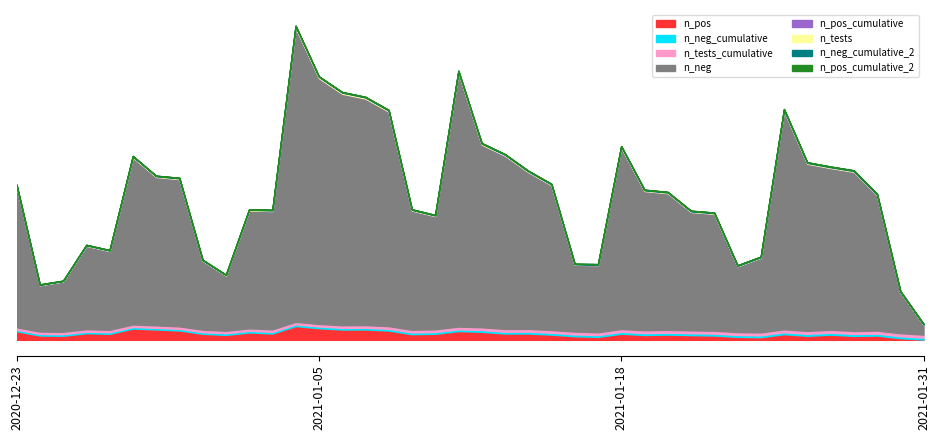

After their last crossing, which series has the higher values: n_pos_cumulative or n_neg?

n_pos_cumulative